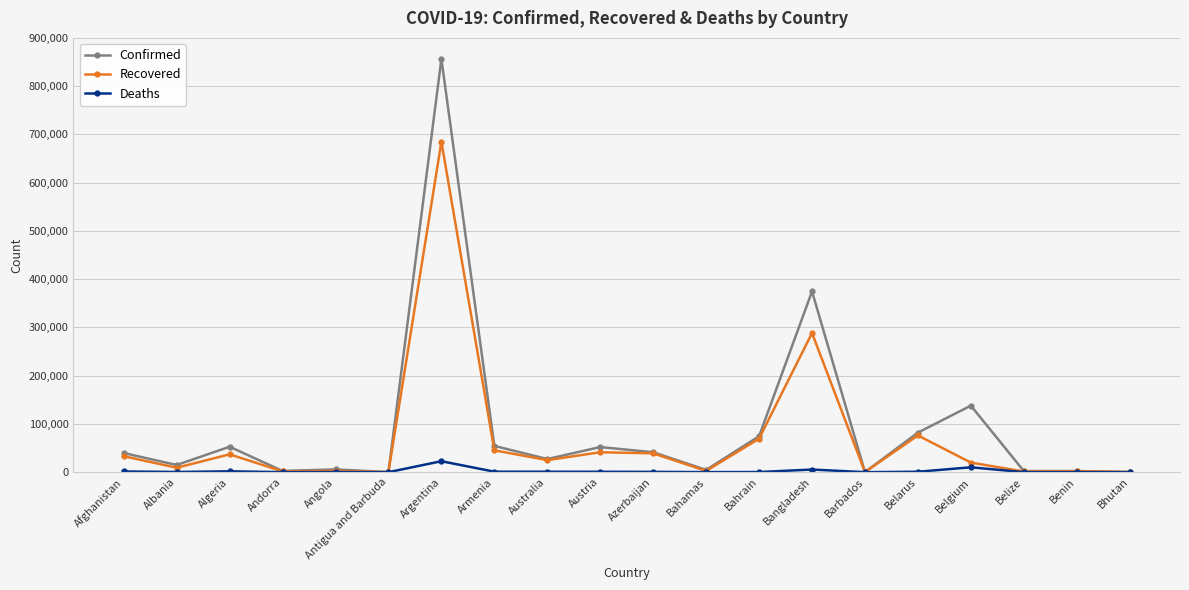

How many lines are shown in the chart?

3